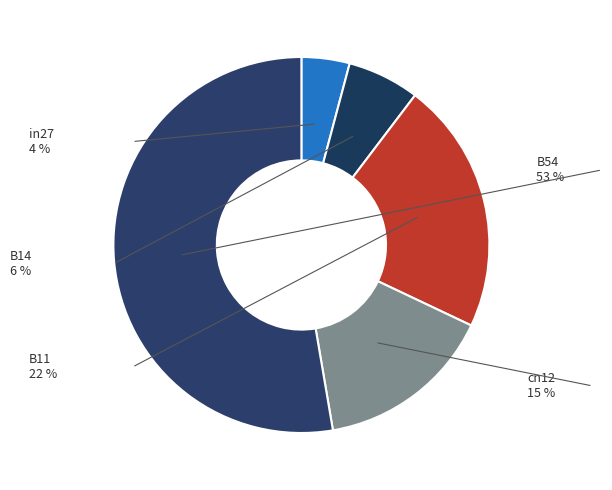

Does any single category account for the majority?

Yes